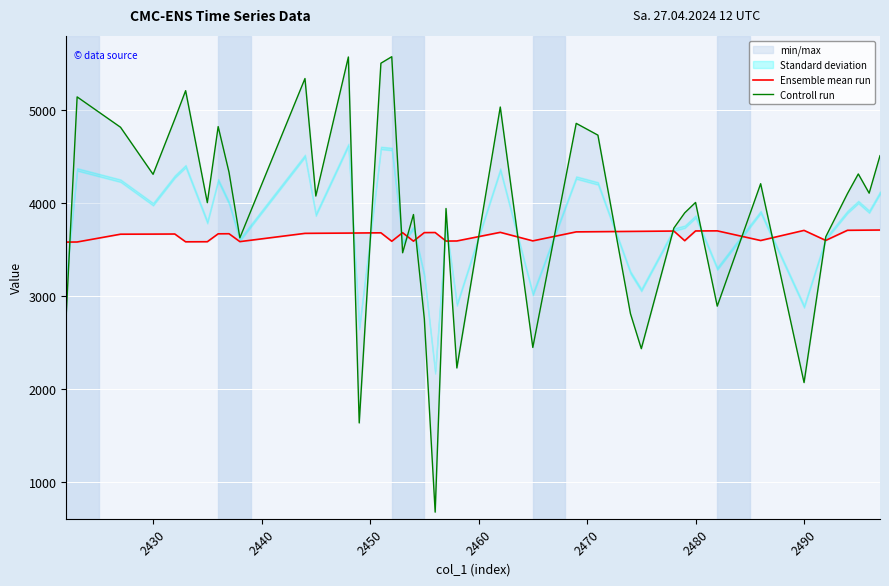

How many lines are shown in the chart?

2